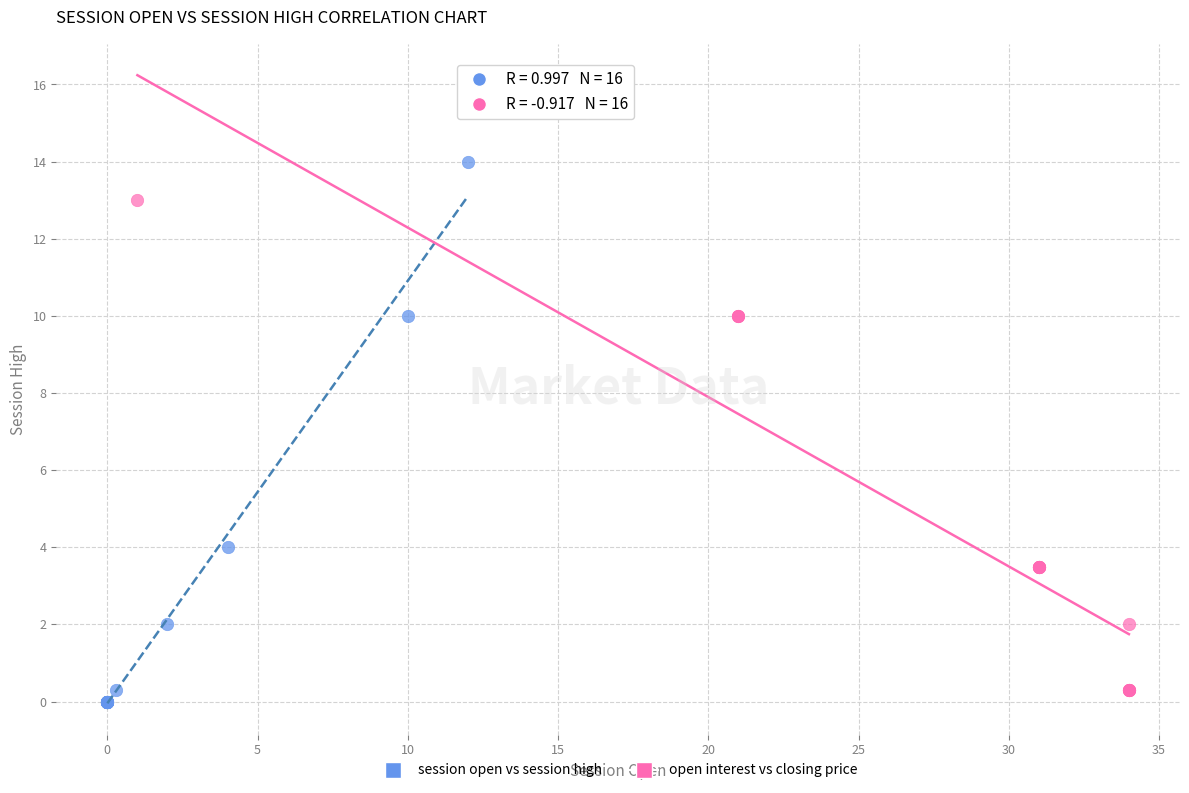

Which series contains the lowest Y value?

session open vs session high